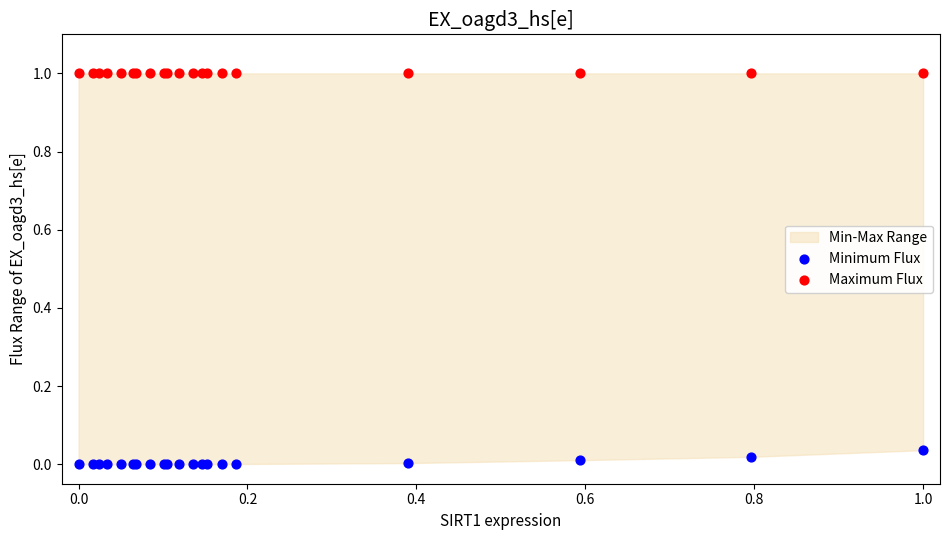

Which series reaches the maximum Y coordinate?

Maximum Flux